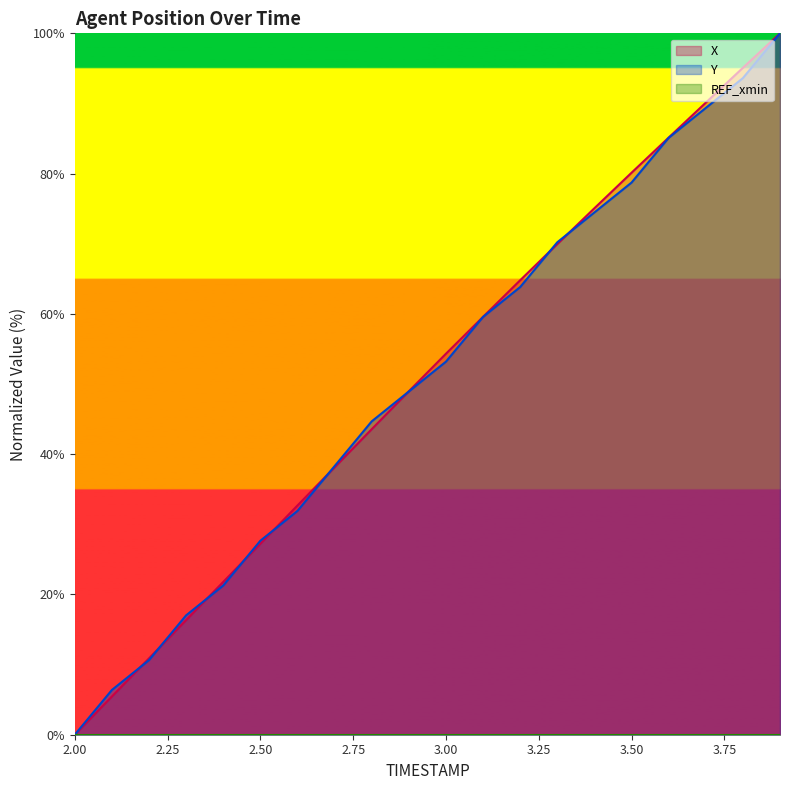

What is the greatest value displayed?

100.0